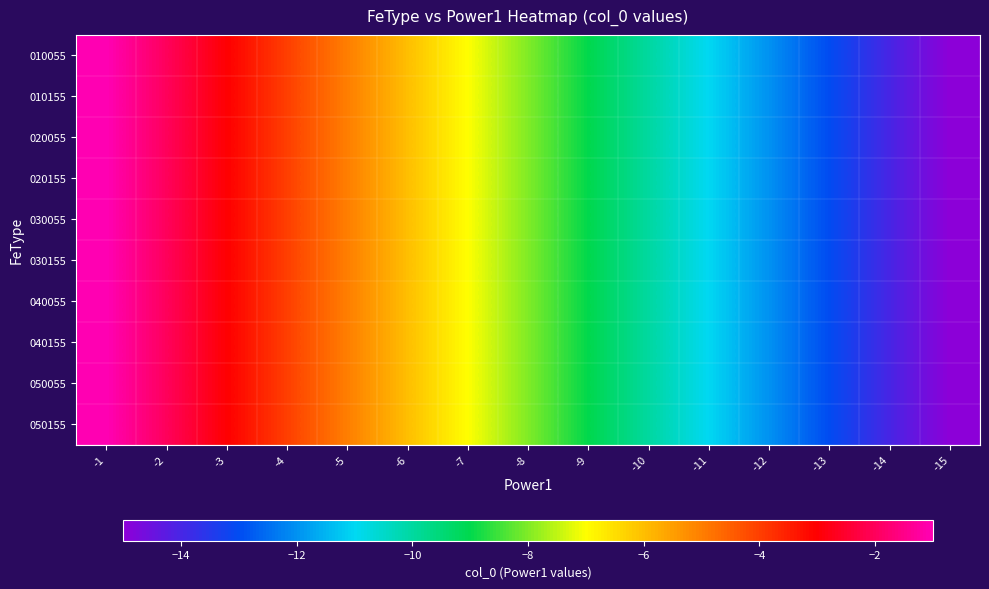

Reading left to right, transcribe all the data shown in this chart.

010055: -1=-1	-2=-2	-3=-3	-4=-4	-5=-5	-6=-6	-7=-7	-8=-8	-9=-9	-10=-10	-11=-11	-12=-12	-13=-13	-14=-14	-15=-15
010155: -1=-1	-2=-2	-3=-3	-4=-4	-5=-5	-6=-6	-7=-7	-8=-8	-9=-9	-10=-10	-11=-11	-12=-12	-13=-13	-14=-14	-15=-15
020055: -1=-1	-2=-2	-3=-3	-4=-4	-5=-5	-6=-6	-7=-7	-8=-8	-9=-9	-10=-10	-11=-11	-12=-12	-13=-13	-14=-14	-15=-15
020155: -1=-1	-2=-2	-3=-3	-4=-4	-5=-5	-6=-6	-7=-7	-8=-8	-9=-9	-10=-10	-11=-11	-12=-12	-13=-13	-14=-14	-15=-15
030055: -1=-1	-2=-2	-3=-3	-4=-4	-5=-5	-6=-6	-7=-7	-8=-8	-9=-9	-10=-10	-11=-11	-12=-12	-13=-13	-14=-14	-15=-15
030155: -1=-1	-2=-2	-3=-3	-4=-4	-5=-5	-6=-6	-7=-7	-8=-8	-9=-9	-10=-10	-11=-11	-12=-12	-13=-13	-14=-14	-15=-15
040055: -1=-1	-2=-2	-3=-3	-4=-4	-5=-5	-6=-6	-7=-7	-8=-8	-9=-9	-10=-10	-11=-11	-12=-12	-13=-13	-14=-14	-15=-15
040155: -1=-1	-2=-2	-3=-3	-4=-4	-5=-5	-6=-6	-7=-7	-8=-8	-9=-9	-10=-10	-11=-11	-12=-12	-13=-13	-14=-14	-15=-15
050055: -1=-1	-2=-2	-3=-3	-4=-4	-5=-5	-6=-6	-7=-7	-8=-8	-9=-9	-10=-10	-11=-11	-12=-12	-13=-13	-14=-14	-15=-15
050155: -1=-1	-2=-2	-3=-3	-4=-4	-5=-5	-6=-6	-7=-7	-8=-8	-9=-9	-10=-10	-11=-11	-12=-12	-13=-13	-14=-14	-15=-15